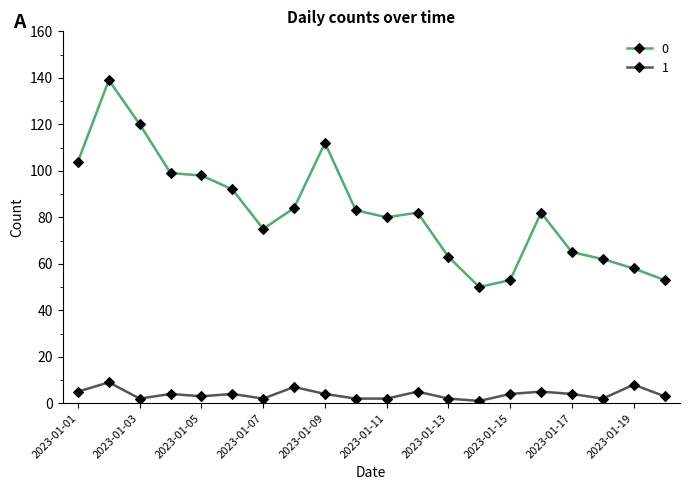

List the series in order of their overall mean, highest first.

0, 1